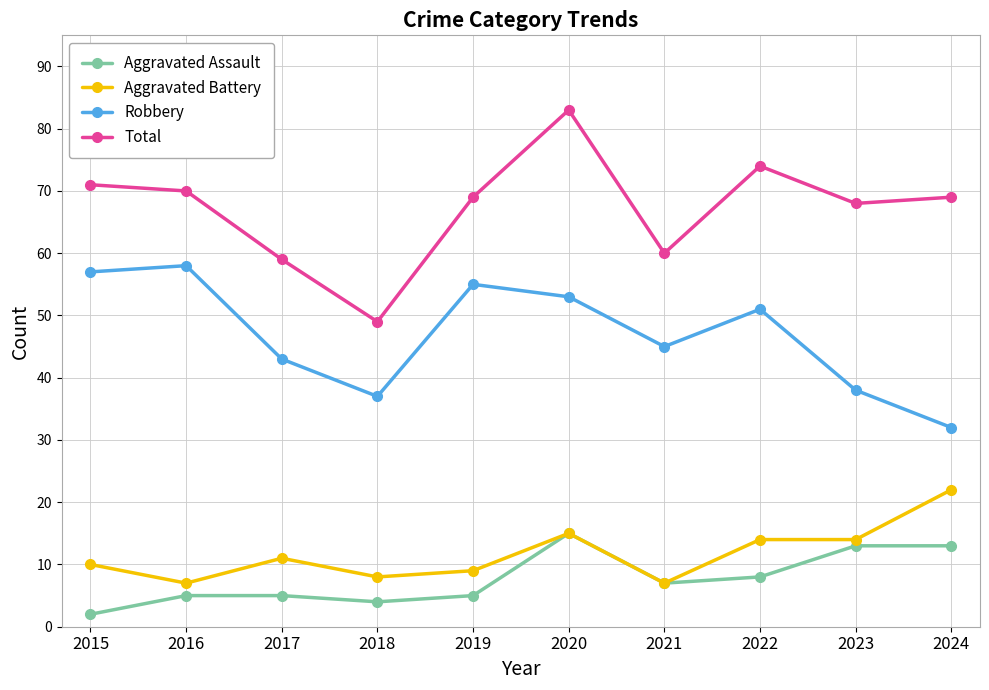

What are all the series names shown in the legend?

Aggravated Assault, Aggravated Battery, Robbery, Total